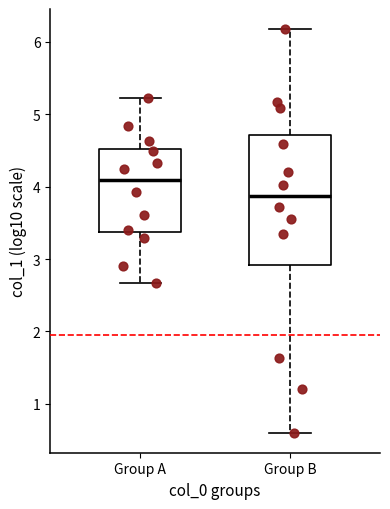

Which box's median line is the highest?

Group A